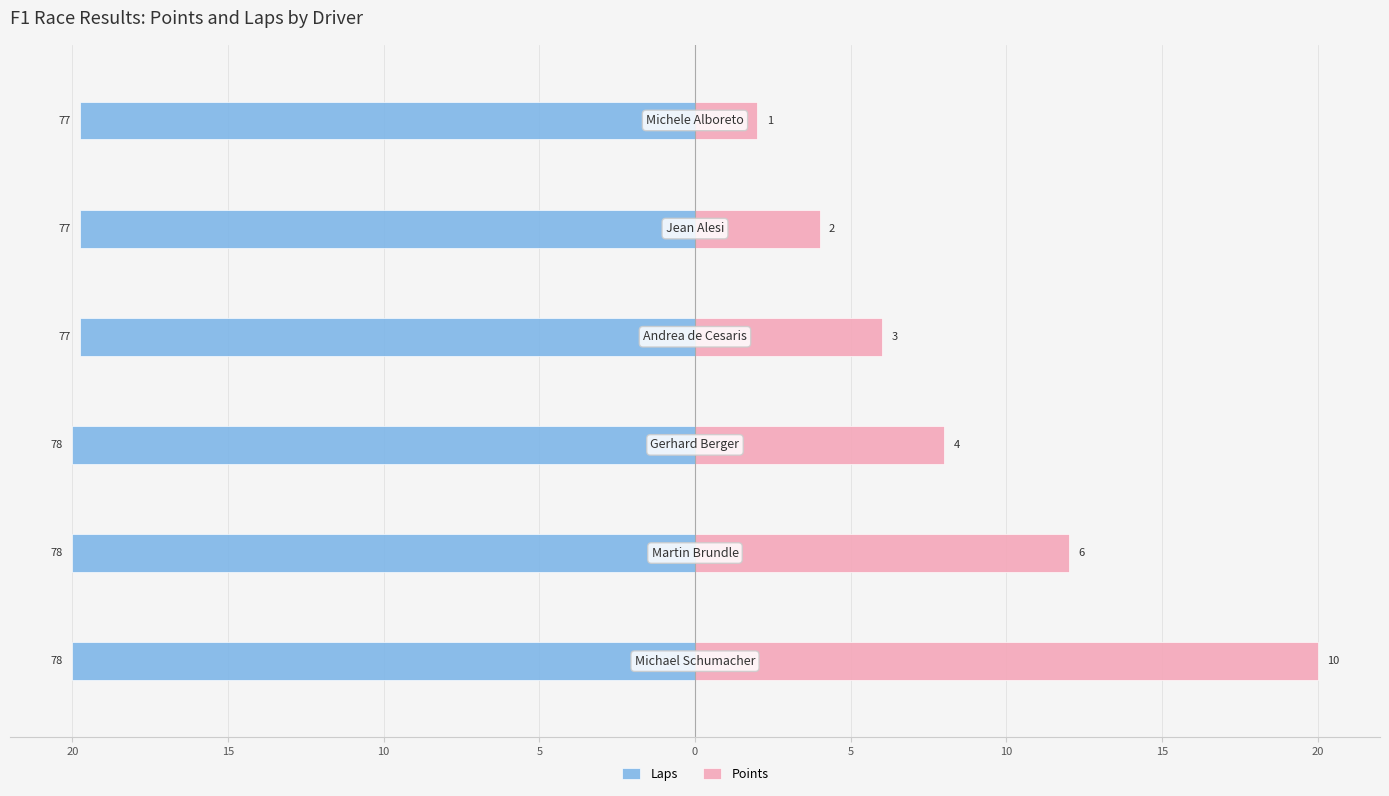

What is the value of the Laps bar at the 4th from the left?

-19.7